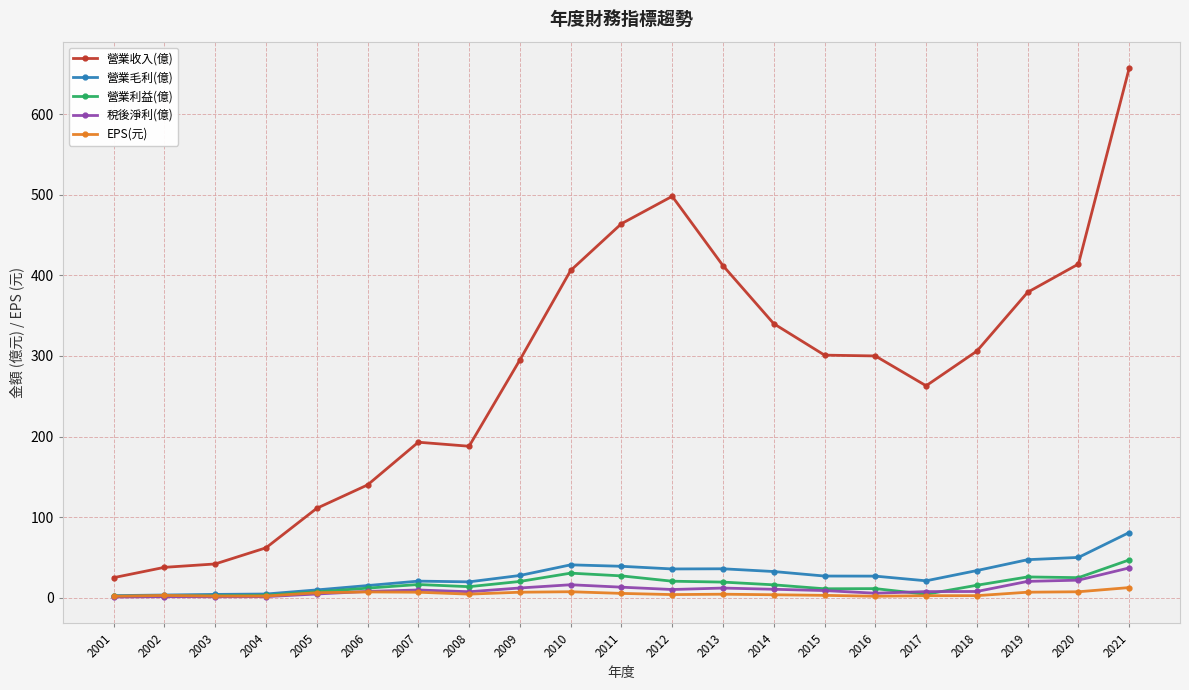

What is the sum of the EPS(元) values at 2015 and 2011?

8.5